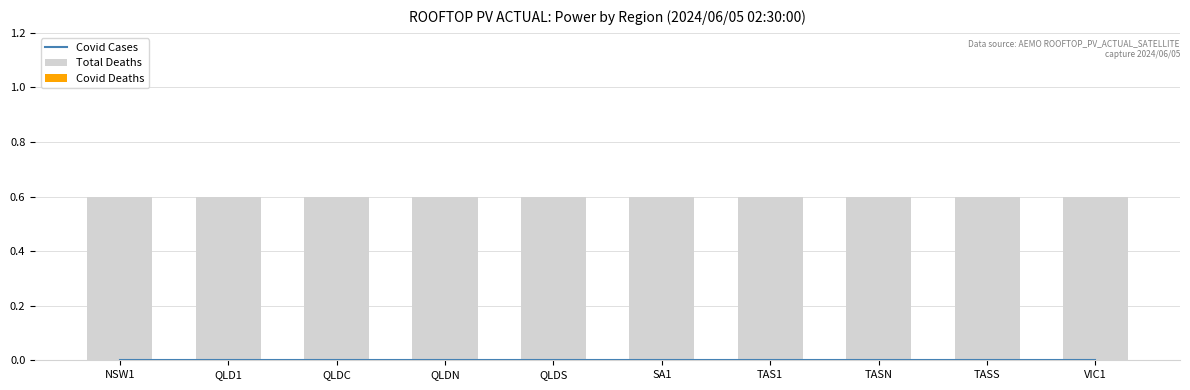

What are all the series names shown in the legend?

Covid Cases, Total Deaths, Covid Deaths